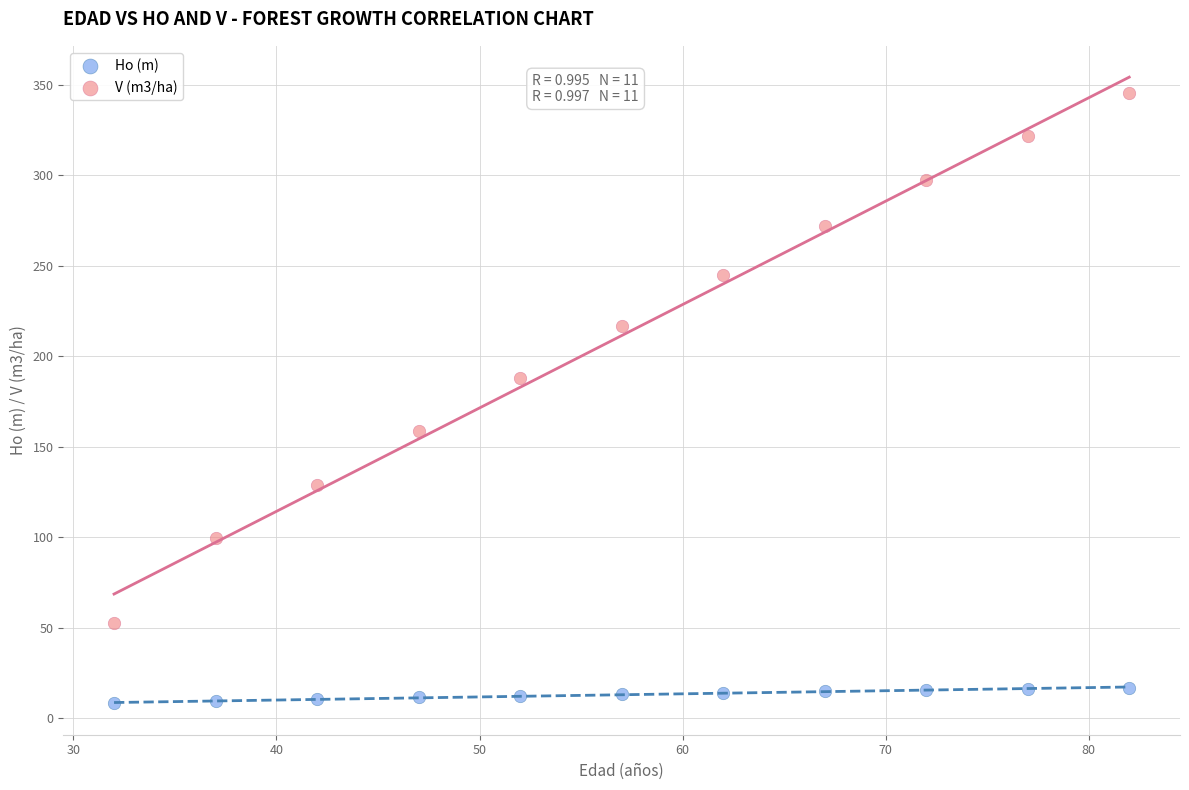

Across all data points, what is the range of X values (max minus min)?

50.0